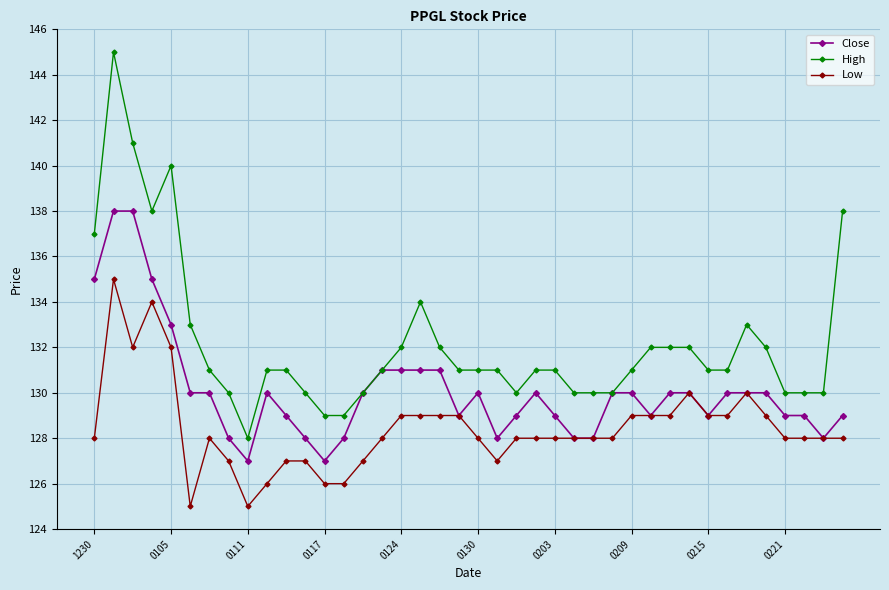

True or false: High and Low intersect in this chart.

False